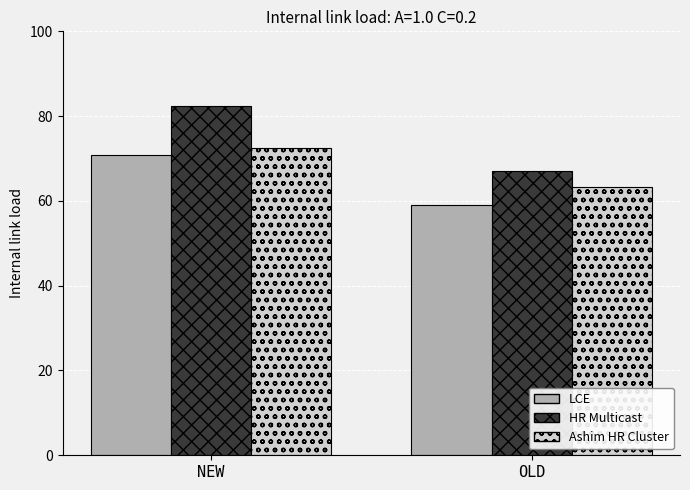

Reading left to right, list all the values displayed in this chart.

LCE: 70.8	59.2
HR Multicast: 82.3	67.1
Ashim HR Cluster: 72.5	63.2